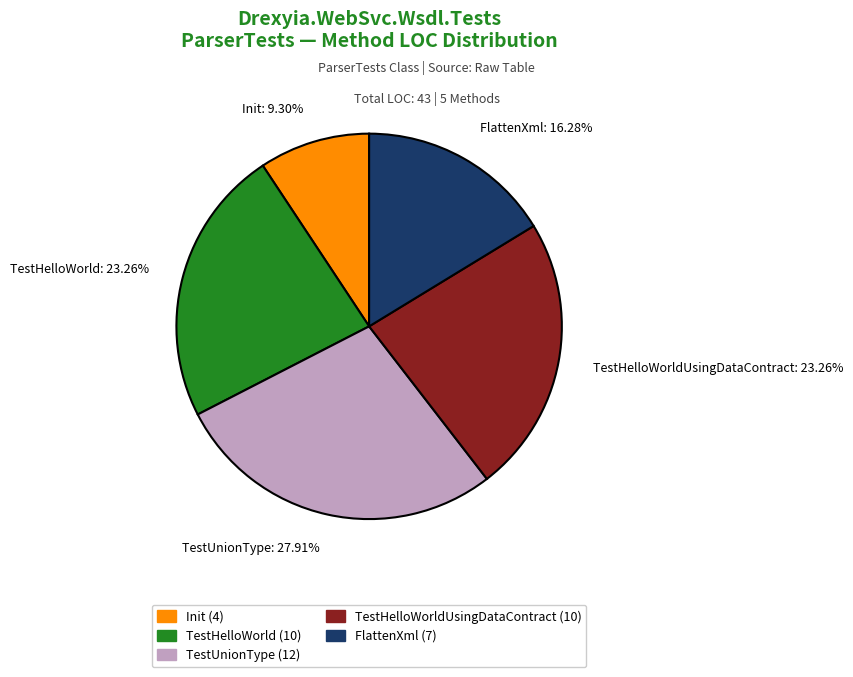

Combined, do TestUnionType: 27.91% and Init: 9.30% account for over 50%?

No